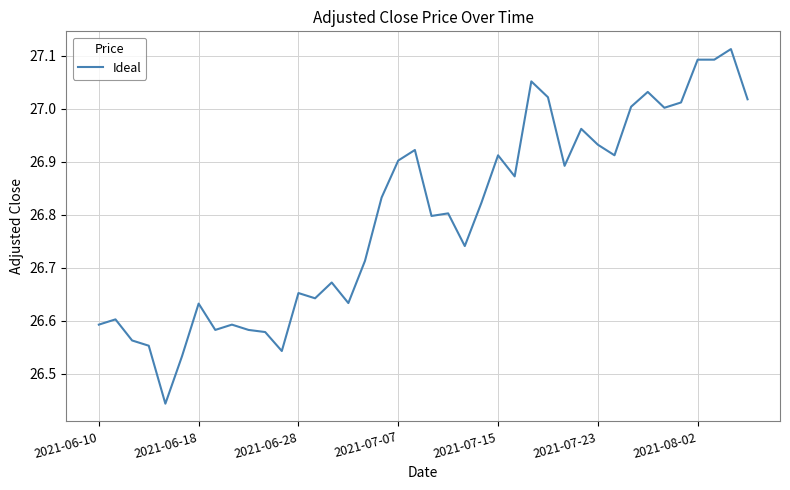

What is the difference between the maximum and minimum values?

0.7